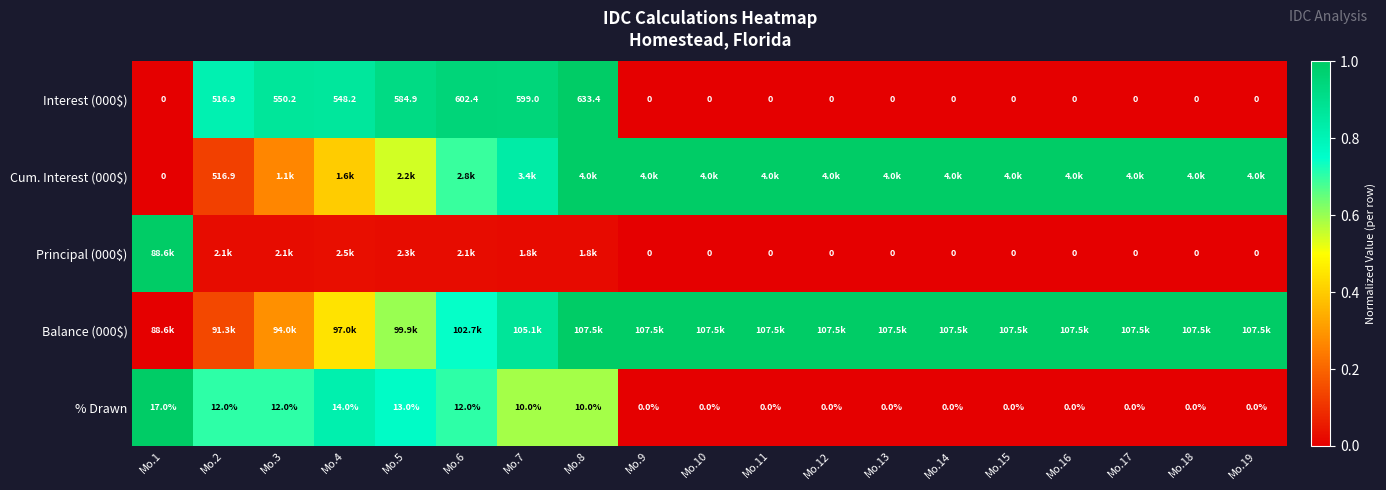

True or false: % Drawn has a value of -0.5 at Mo.15.

False